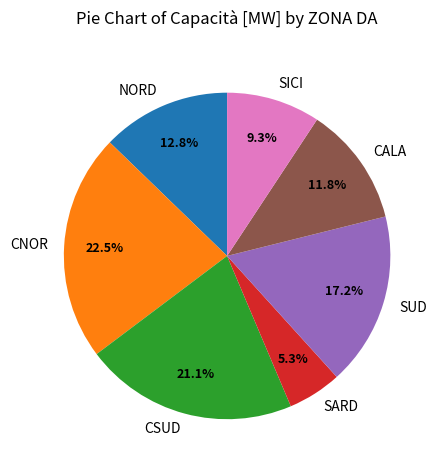

Count the number of slices in the pie.

7